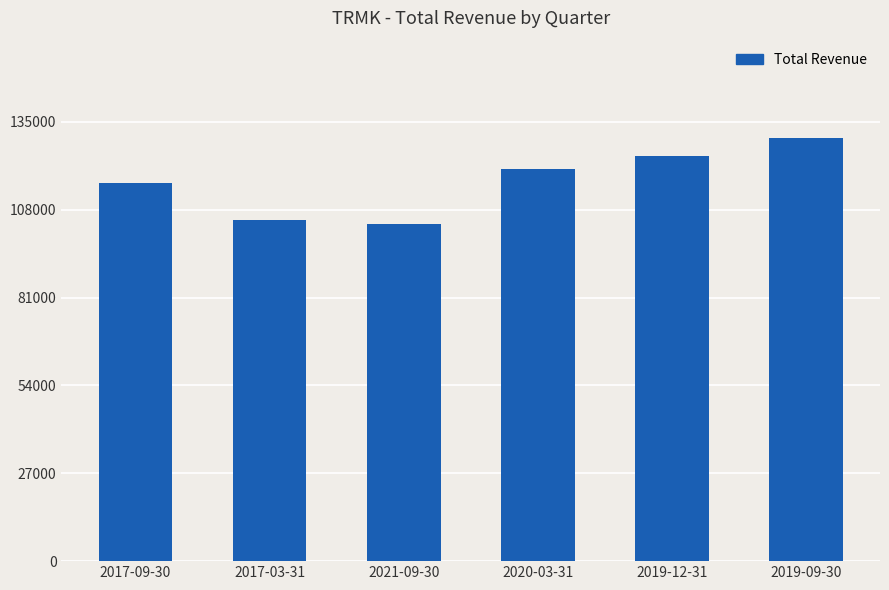

How many data points does each series have?

6